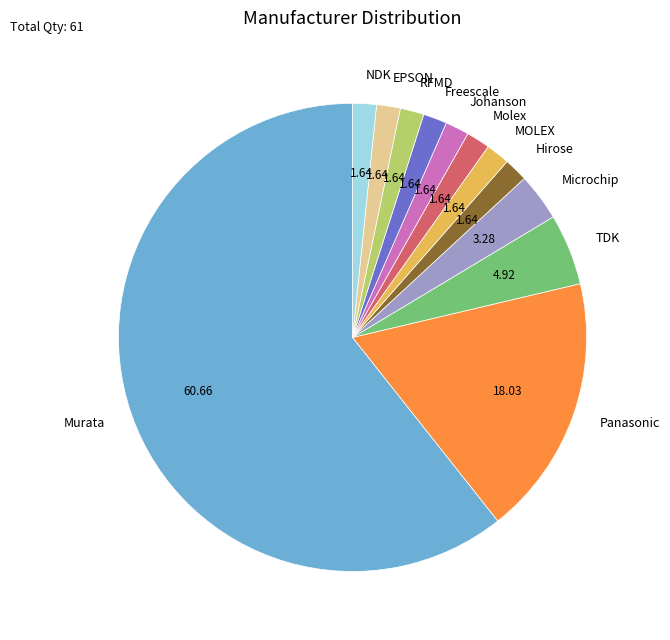

What is the ratio of the value at MOLEX to the value at EPSON?

1.0